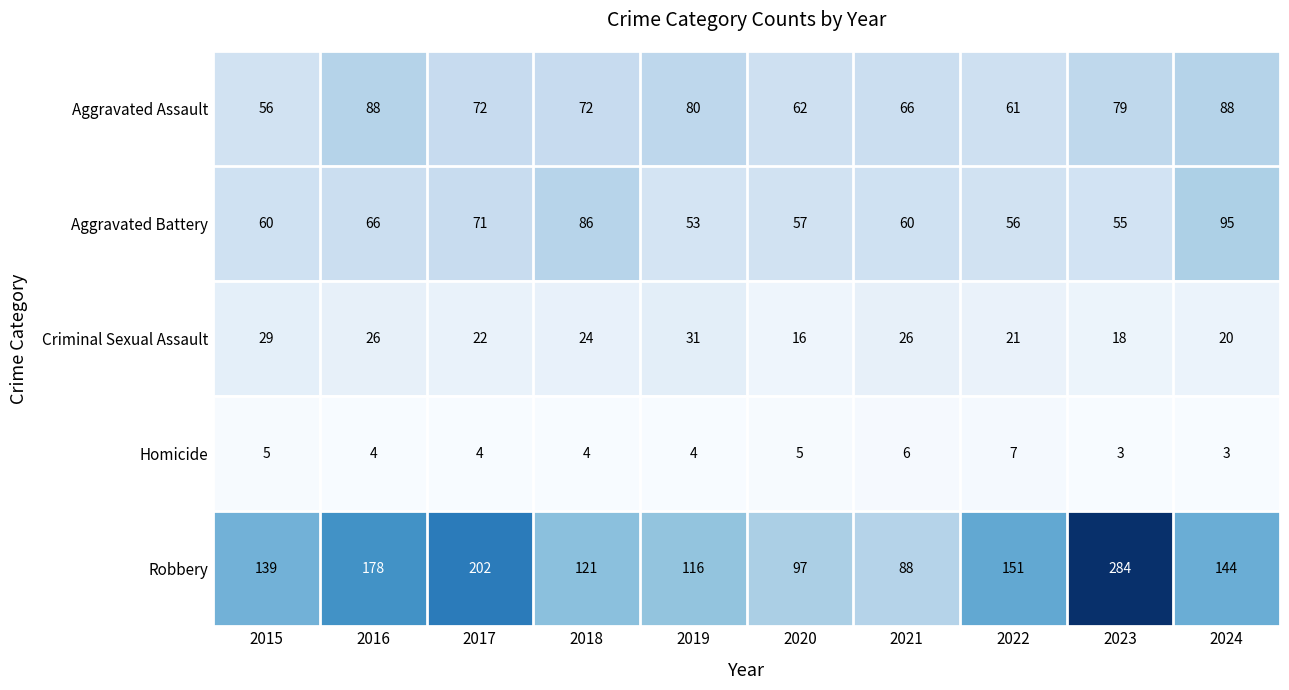

Which category has the highest value across all series?

2023